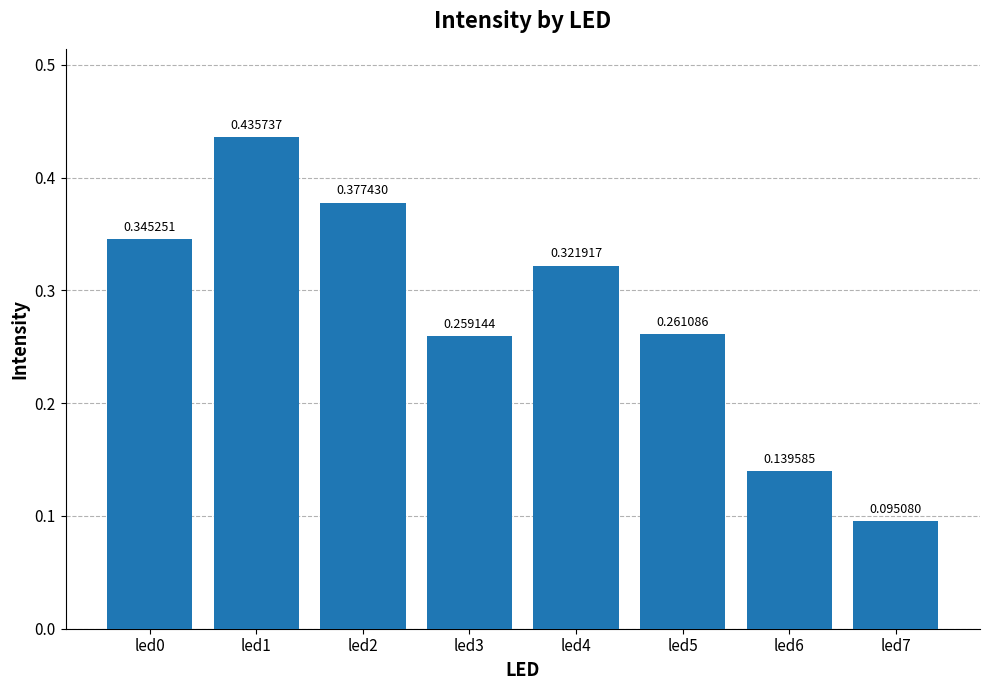

Which has a higher value, led7 or led0?

led0